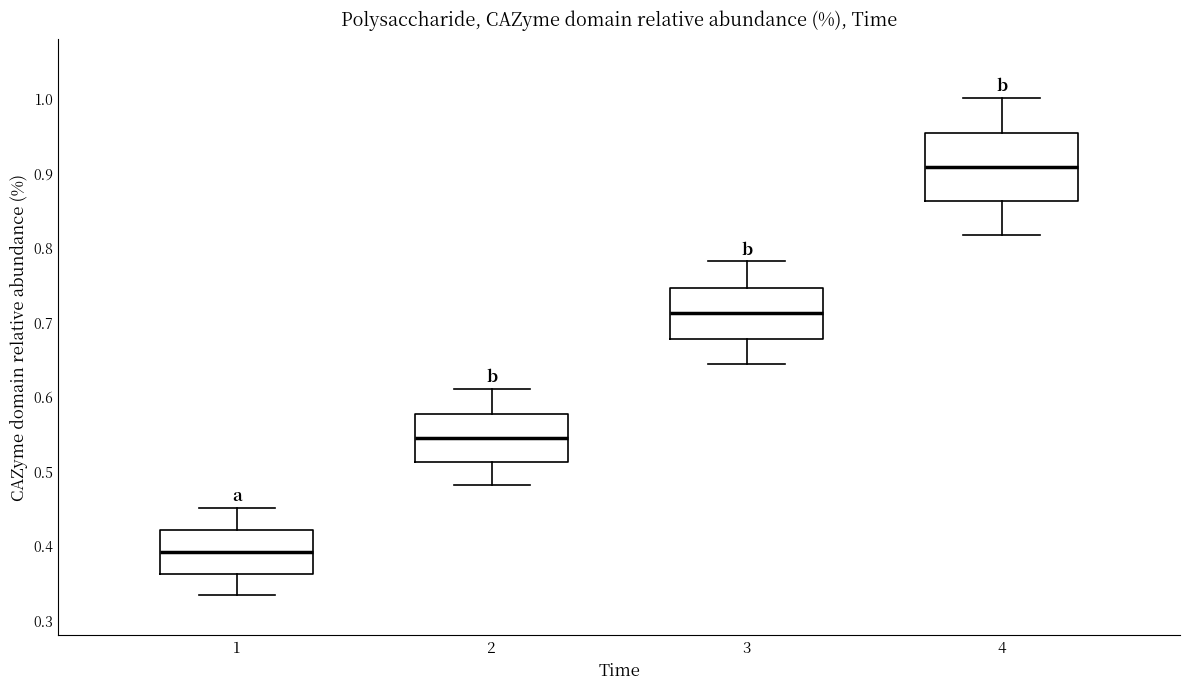

Reading left to right, read every box against the y-axis: the position of its median line, the range the box covers, and the ends of its whiskers. The values are not printed on the chart, so give them approximately, as read against the axis.

1: median 0.39, box 0.36 to 0.42, whiskers 0.33 to 0.45
2: median 0.54, box 0.51 to 0.58, whiskers 0.48 to 0.61
3: median 0.71, box 0.68 to 0.75, whiskers 0.64 to 0.78
4: median 0.91, box 0.86 to 0.95, whiskers 0.82 to 1.00